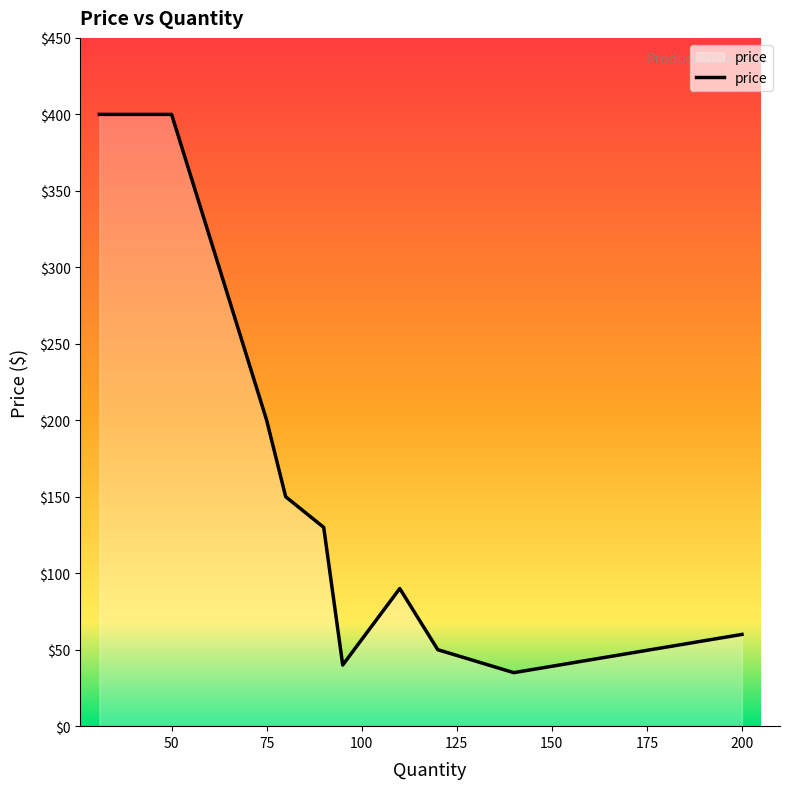

Count the number of values greater than 129.

5